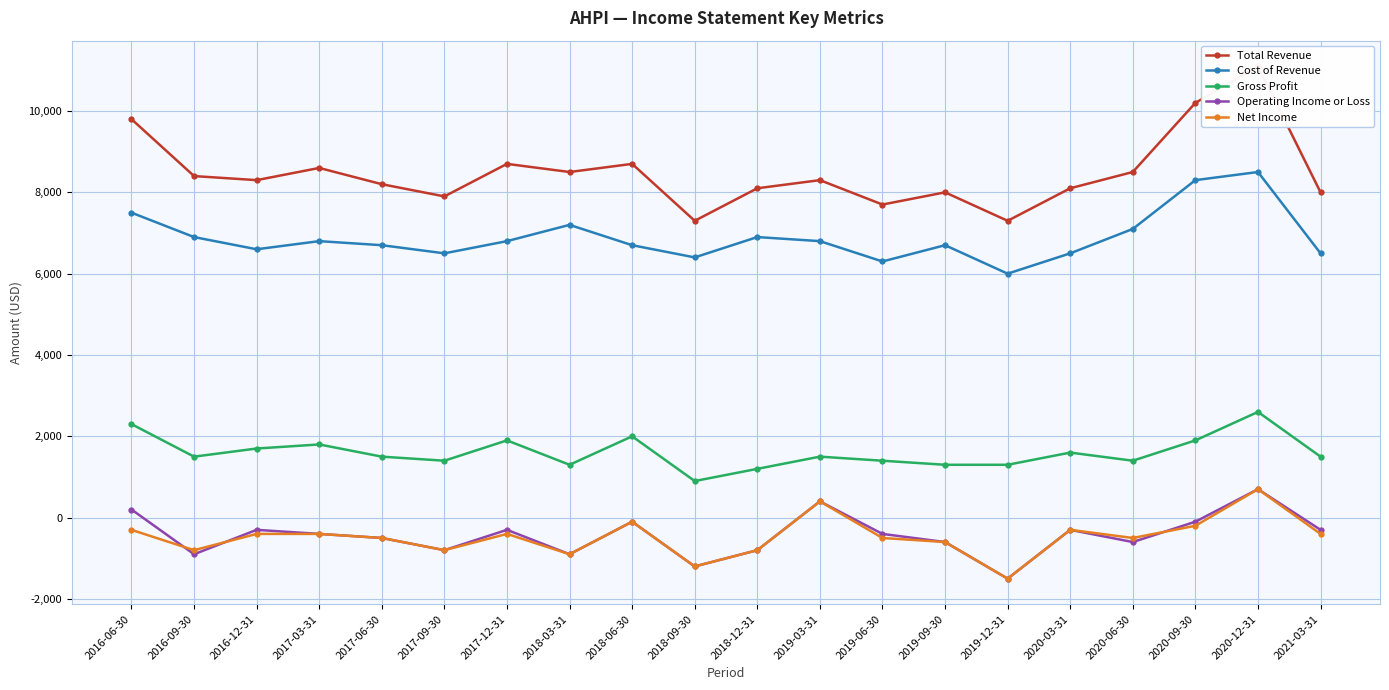

The value of Net Income at 2018-12-31 is -529. True or false?

False